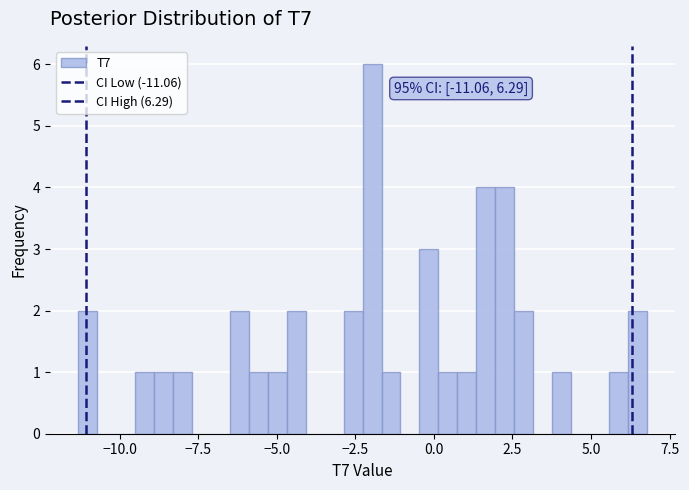

Read against the x-axis, roughly where is the centre of the tallest bar?

-2.0